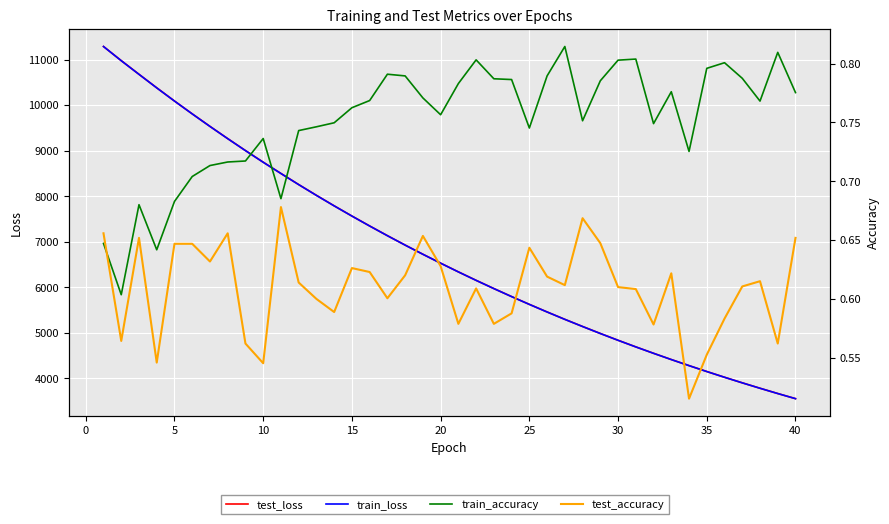

True or false: train_loss and test_loss intersect in this chart.

False